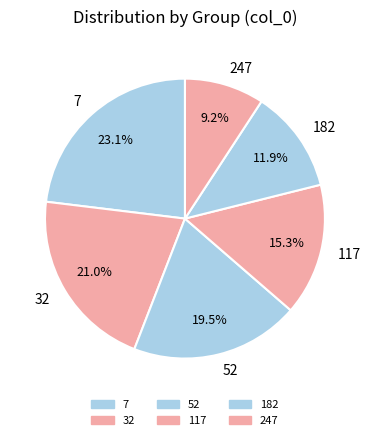

To the nearest percent, what is the average slice percentage?

17%